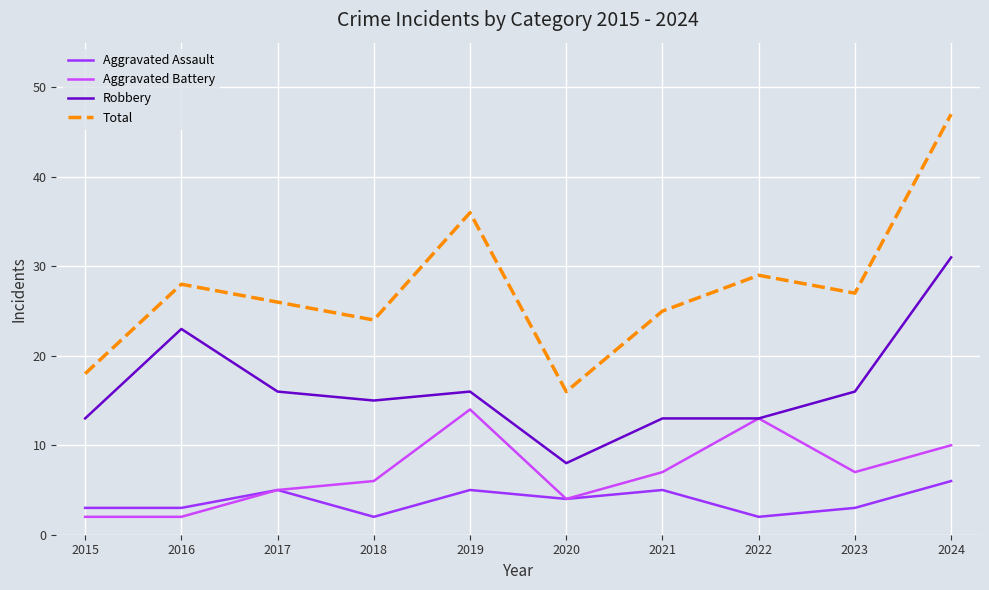

At which category is the sum across all series the highest?

2024